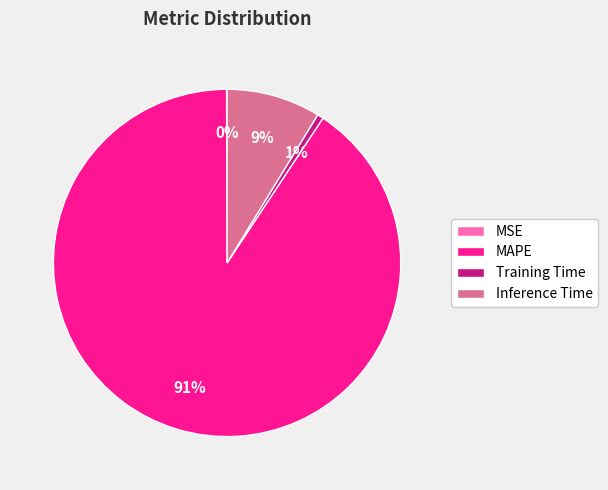

Is it true that MAPE is 91% of the pie?

True